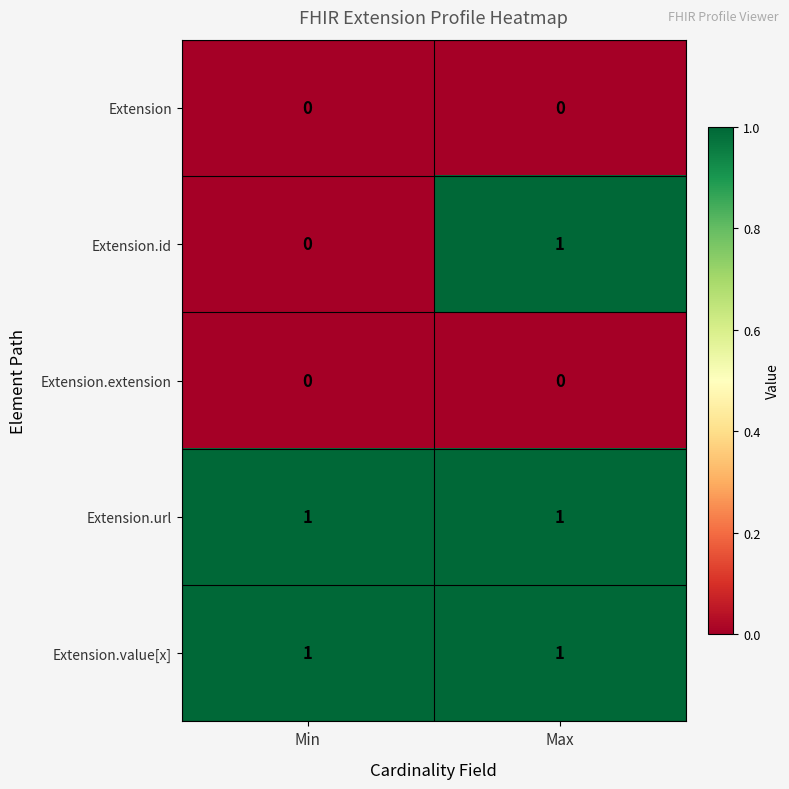

Rank the categories by Extension.id value from highest to lowest.

Max, Min